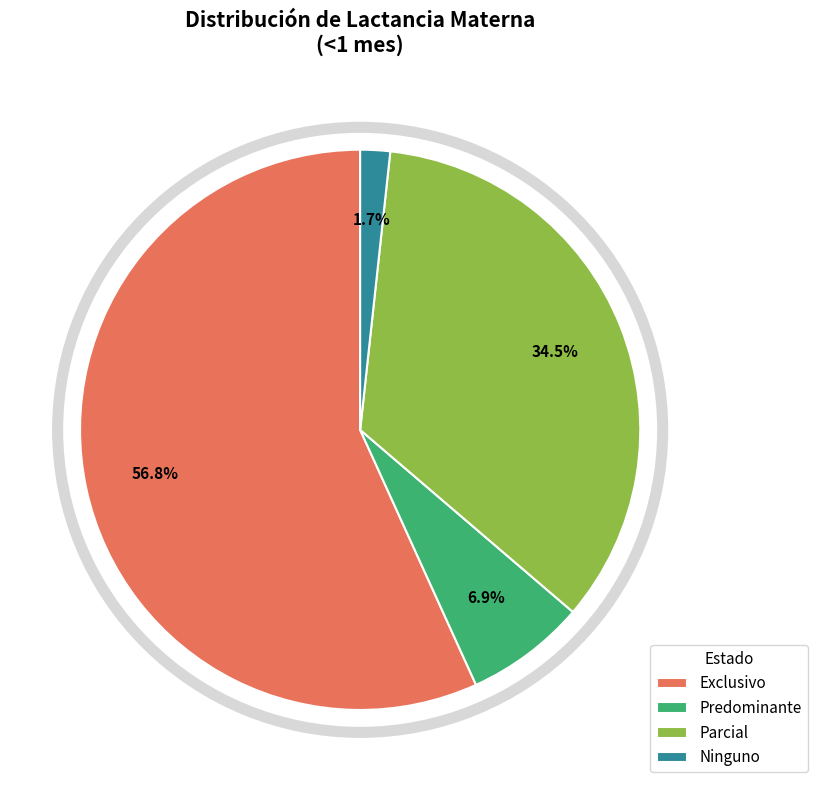

What is the majority slice?

Exclusivo